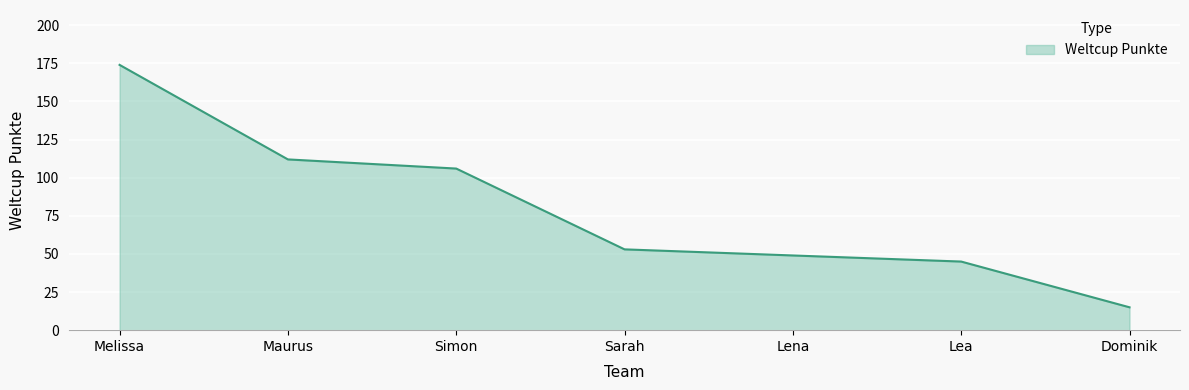

The value at Lea is 45. True or false?

True